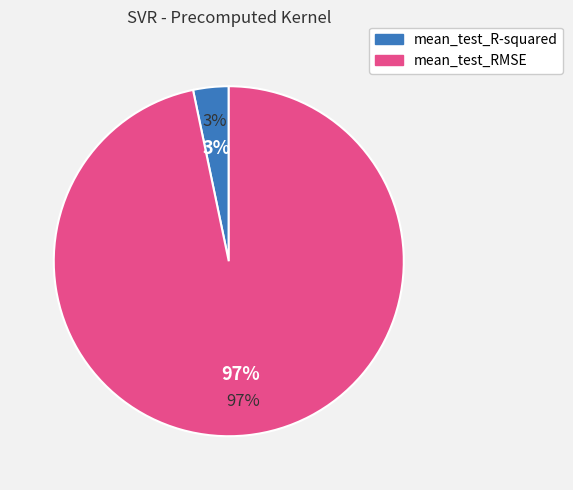

Which slice is the smallest?

mean_test_R-squared